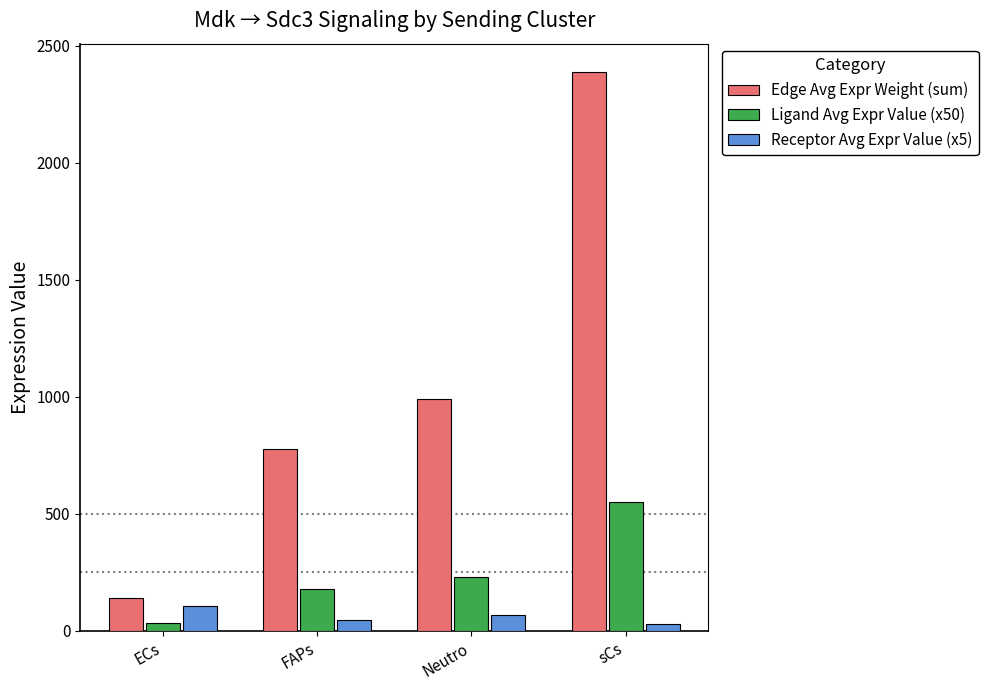

Which category has the lowest value in the Edge Avg Expr Weight (sum) series?

ECs